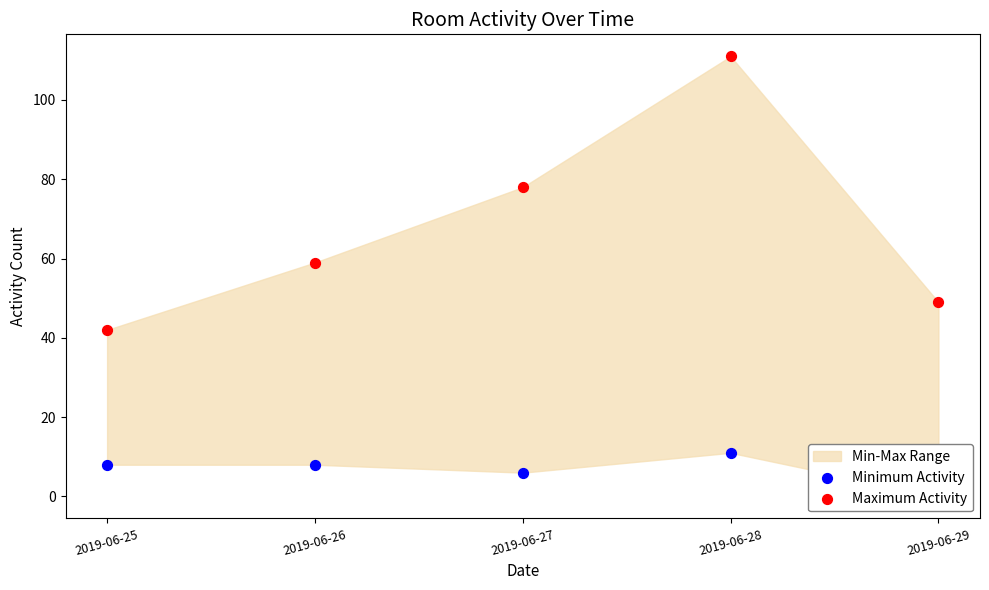

Which series contains the lowest Y value?

Minimum Activity